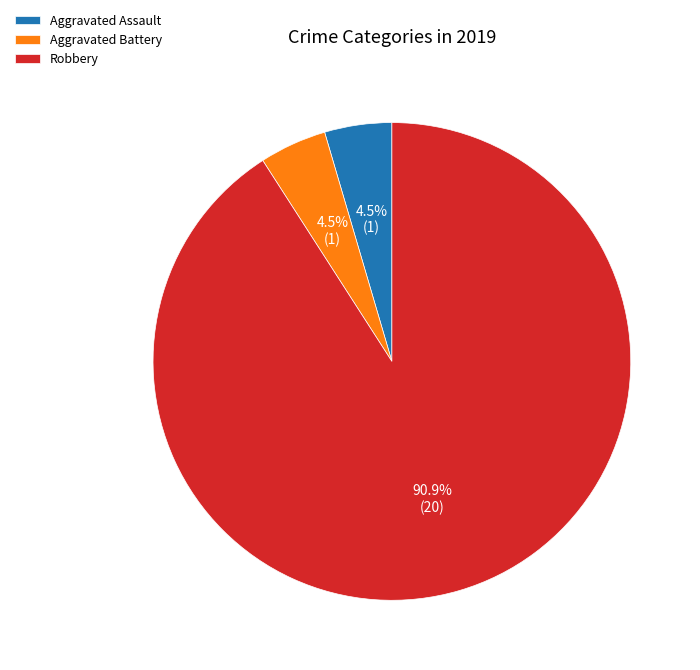

Which slice is the largest?

Robbery